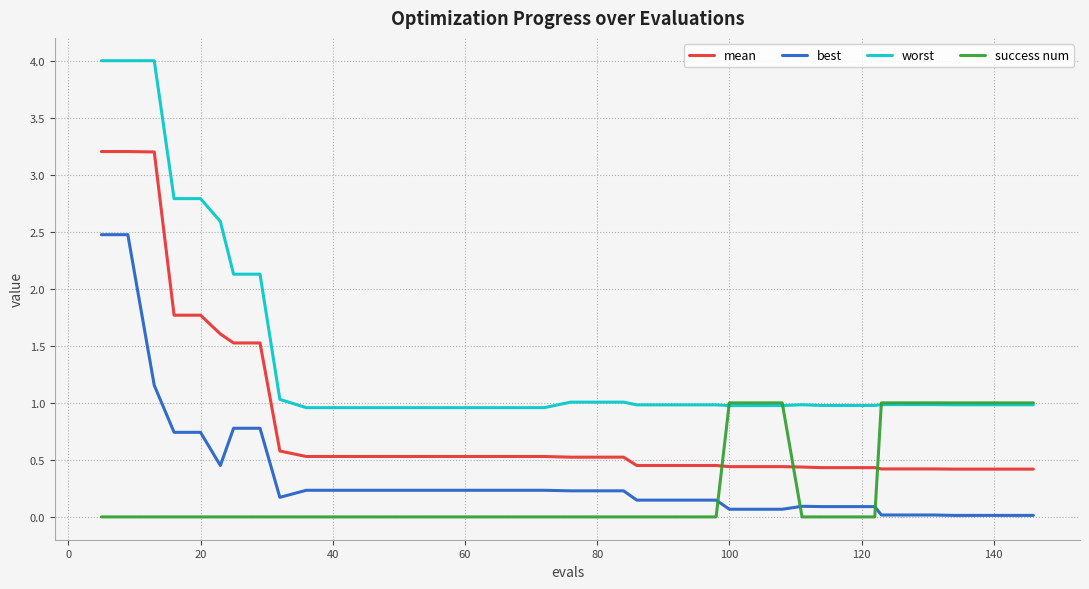

List the series in order of their peak value, highest first.

worst, mean, best, success num